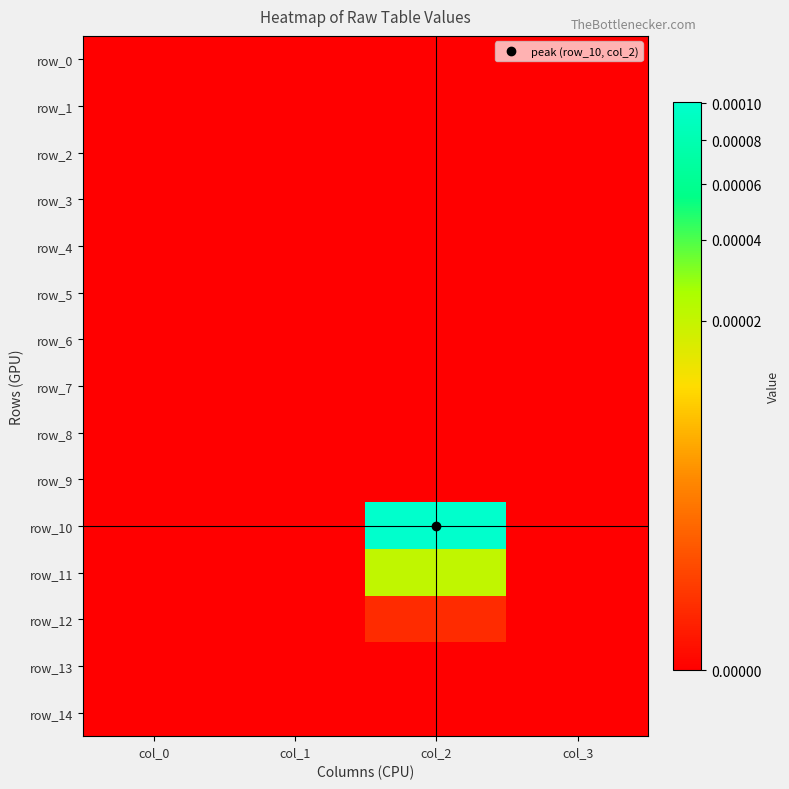

Is it true that row_4 equals 0.0 at col_1?

True